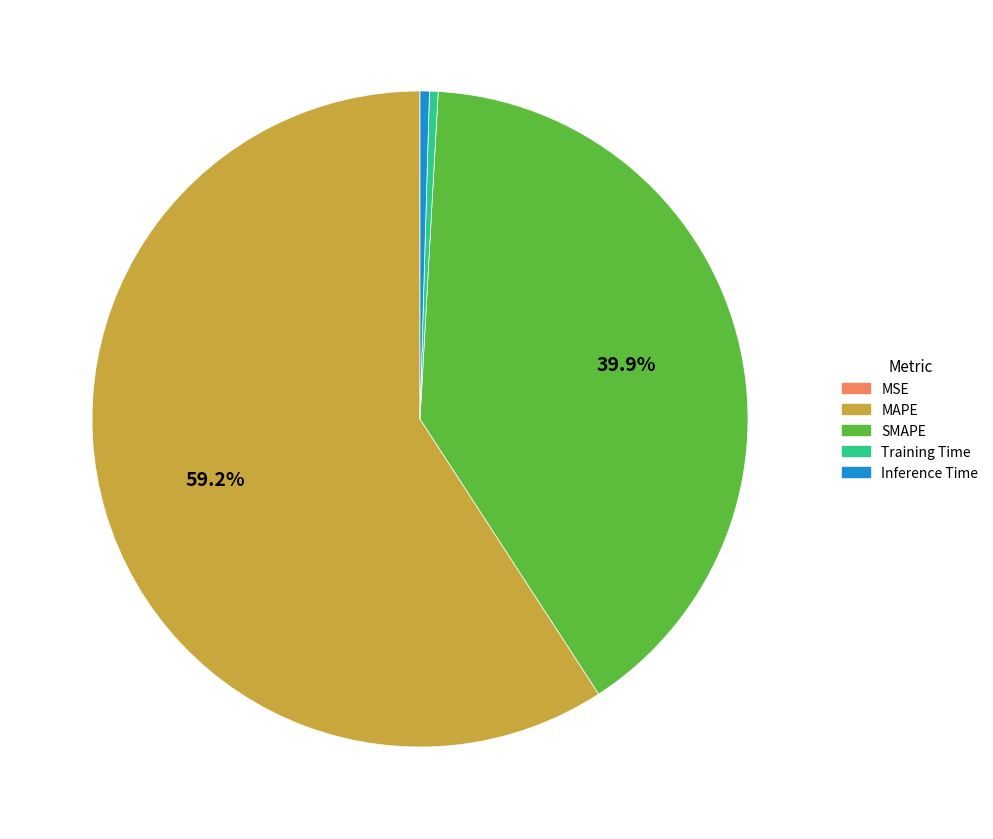

Is there a majority slice in this chart?

Yes